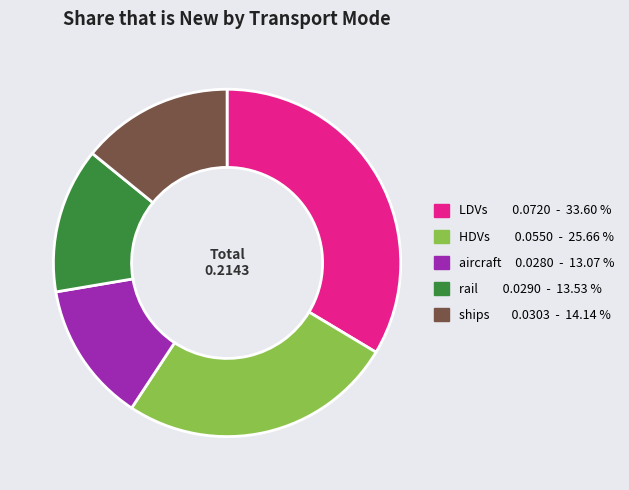

What is the largest slice in the pie chart?

LDVs